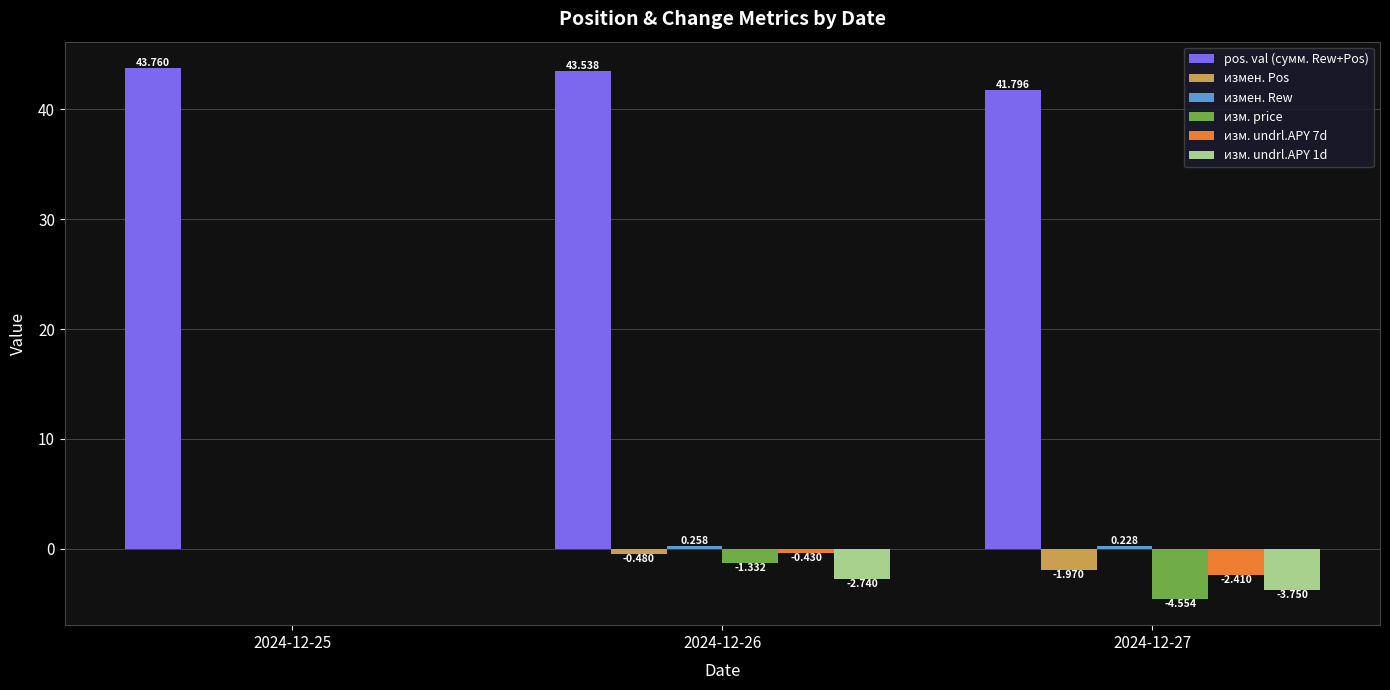

Which series has the largest total across all categories?

pos. val (сумм. Rew+Pos)